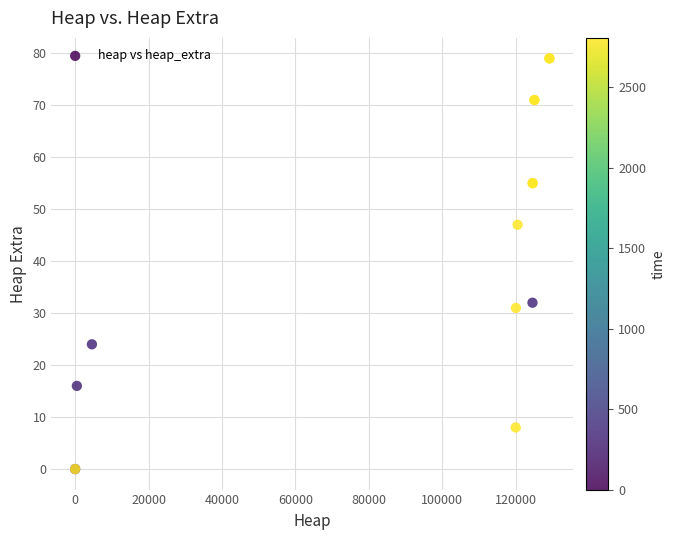

What Y value in the scatter plot is closest to 39?

32